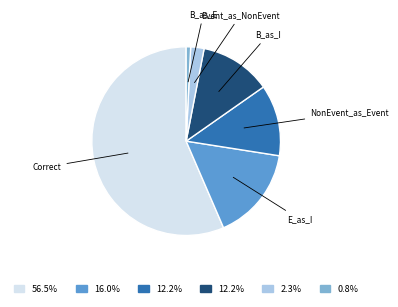

Does any single category account for the majority?

Yes